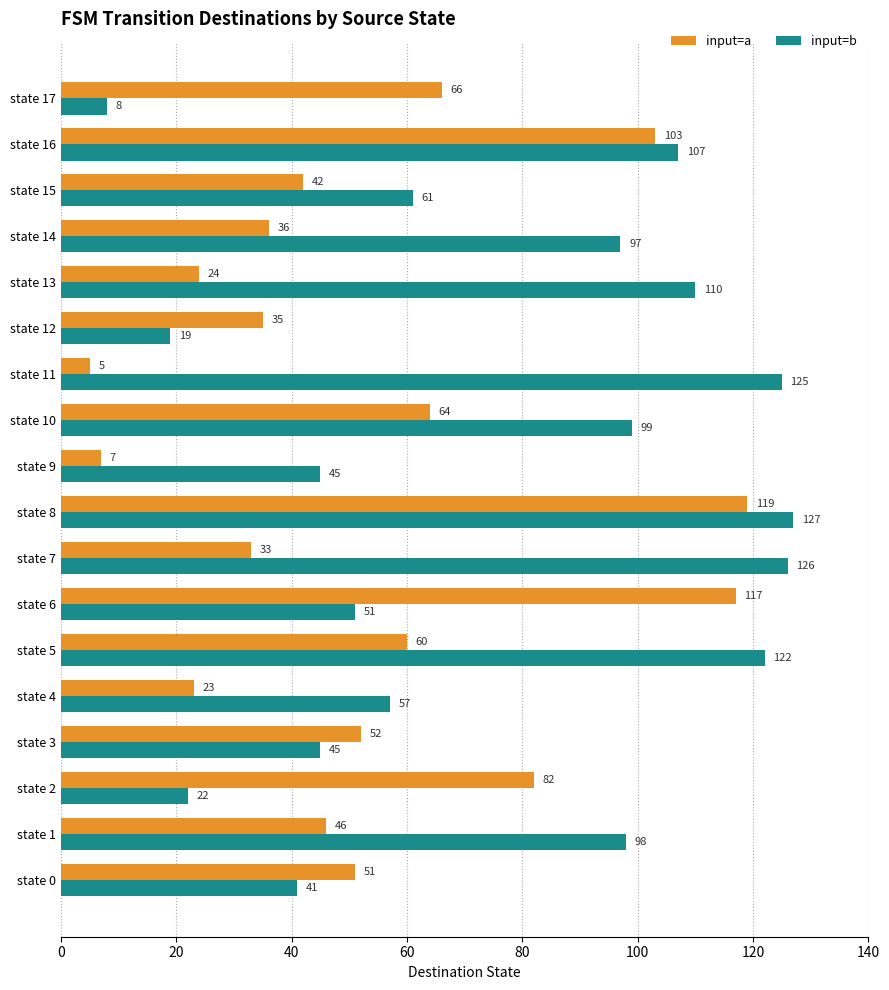

Between state 10 and state 12, which series saw the biggest shift?

input=b